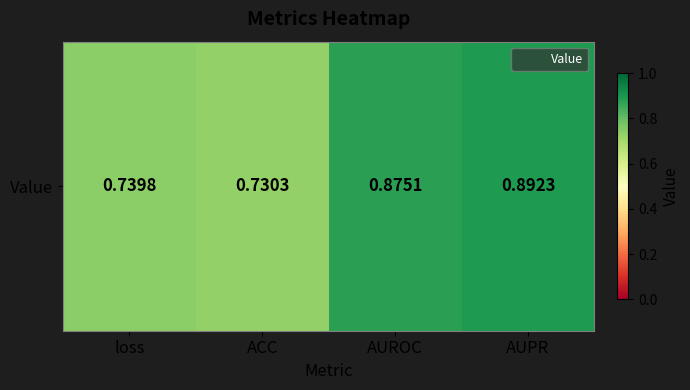

The chart shows a value of 1.4 at AUPR. True or false?

False